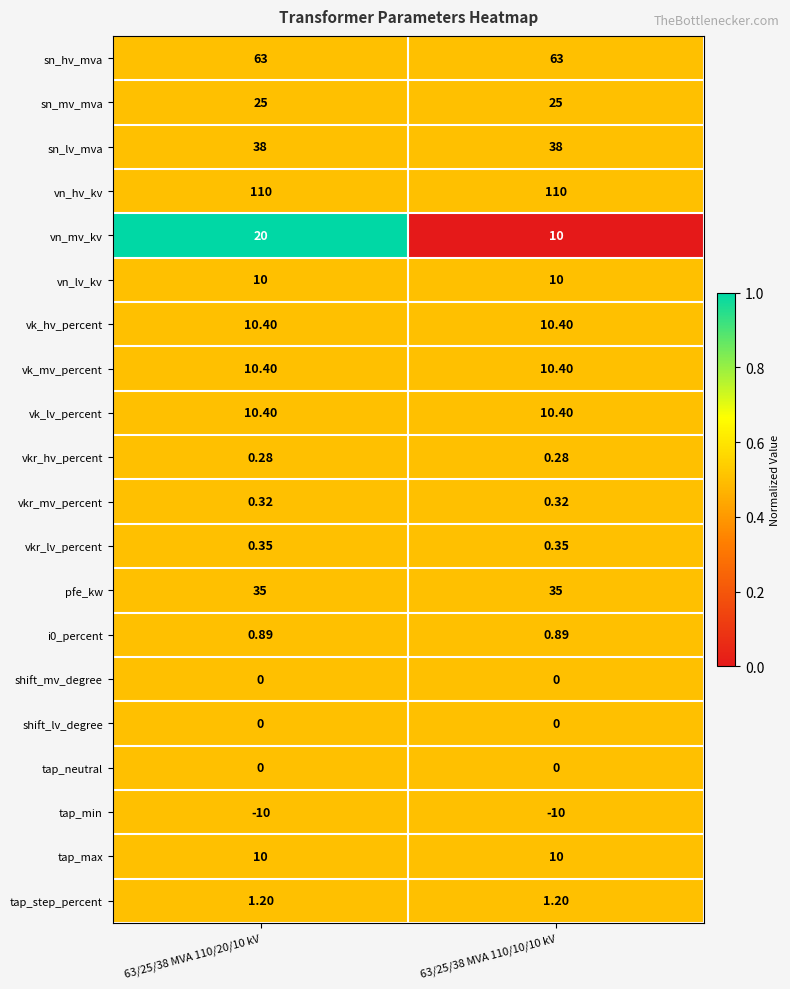

Which series changed the most between 63/25/38 MVA 110/20/10 kV and 63/25/38 MVA 110/10/10 kV?

vn_mv_kv